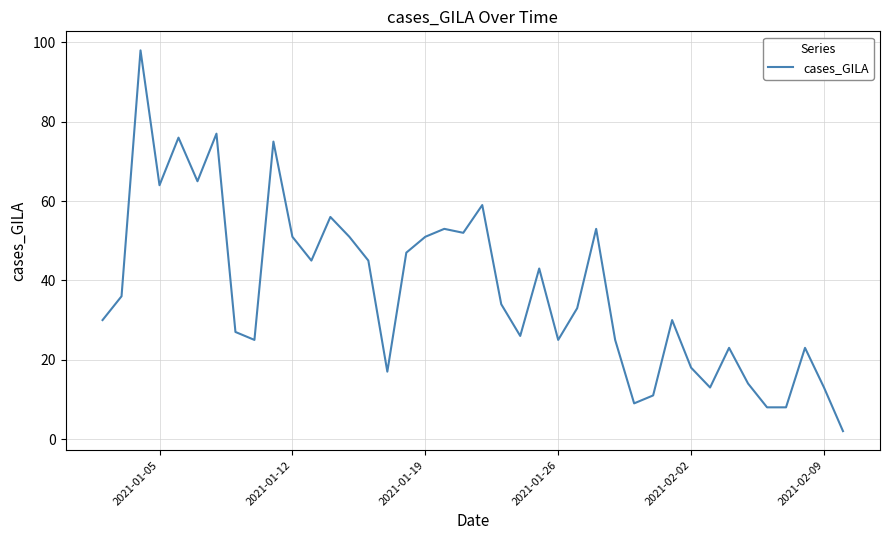

What is the difference between the maximum and minimum values?

96